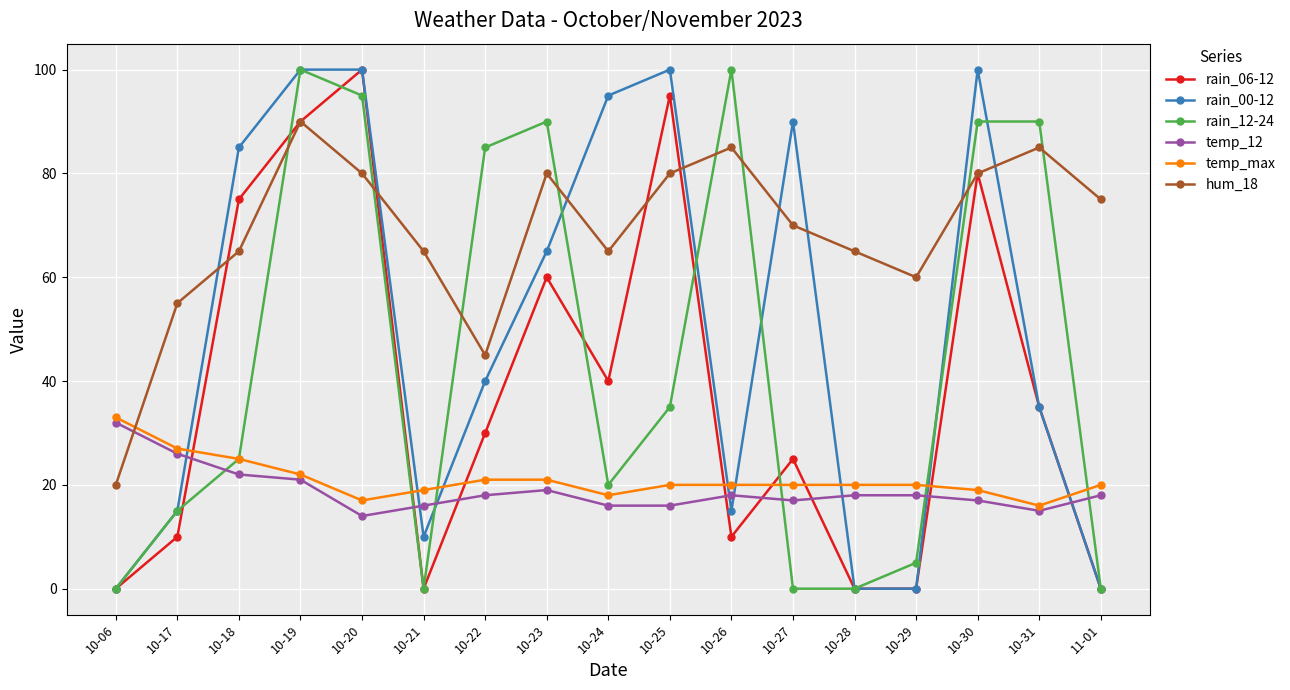

True or false: hum_18 has a value of 85 at 10-31.

True